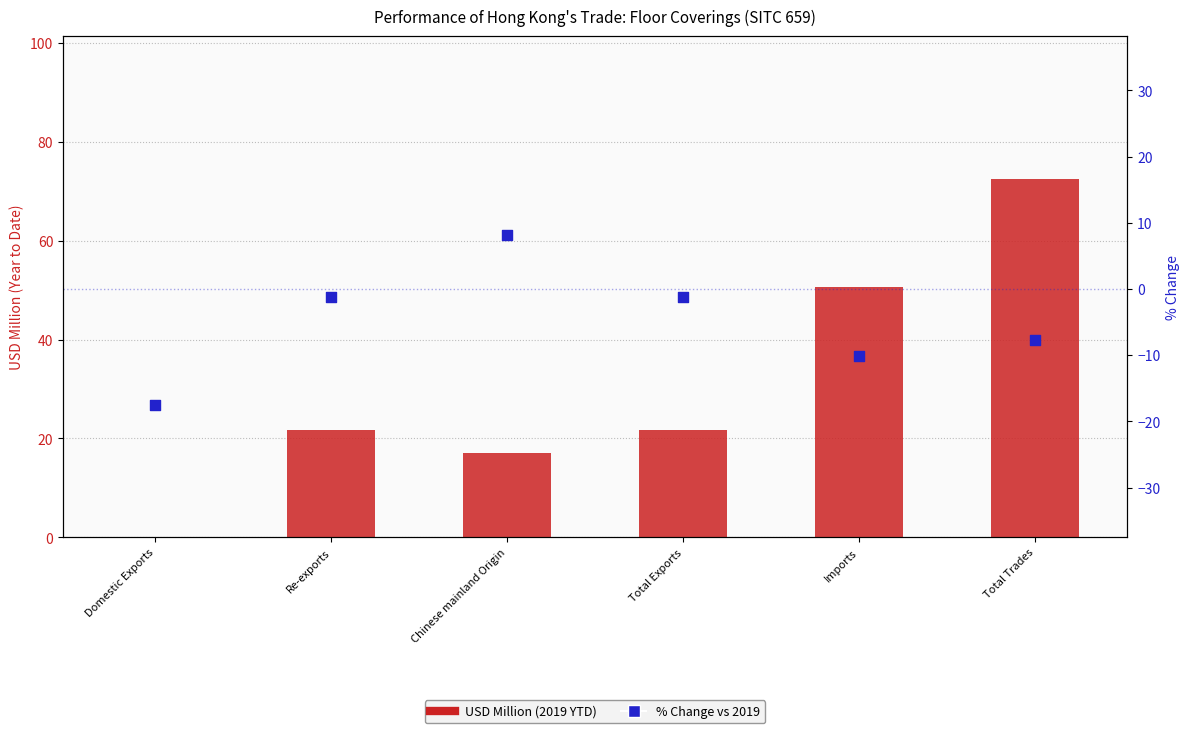

Which series has the largest total across all categories?

2019 USD Million (YTD)